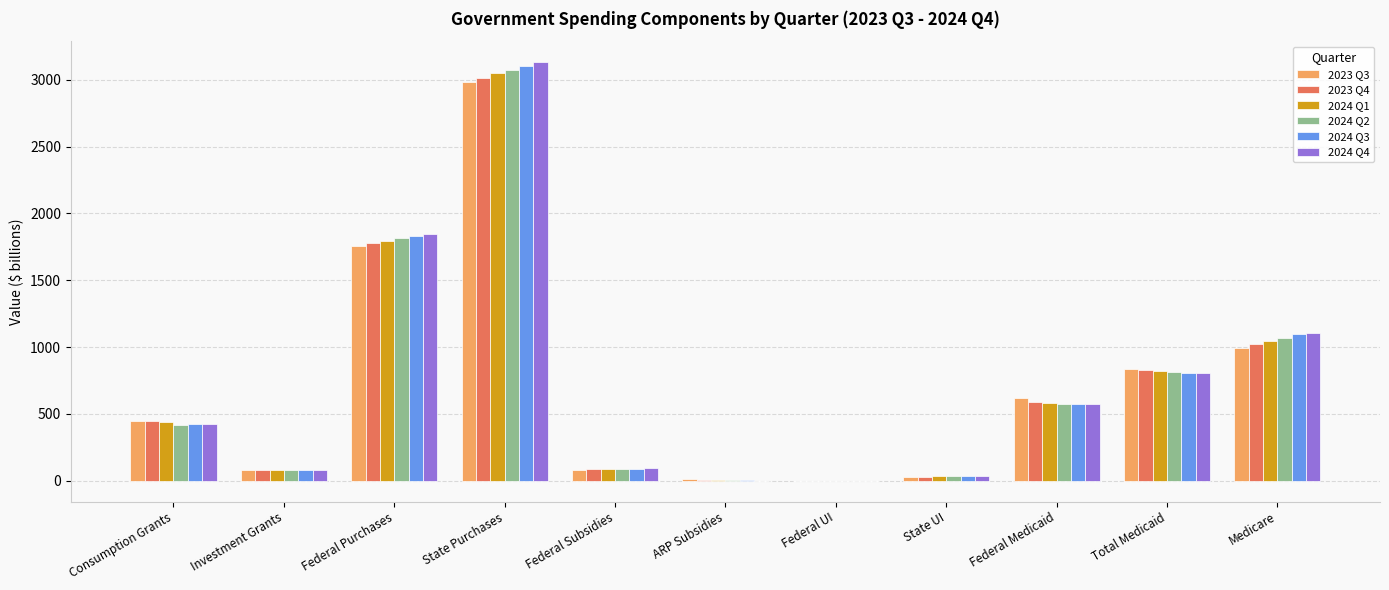

Which category has the highest value across all series?

State Purchases